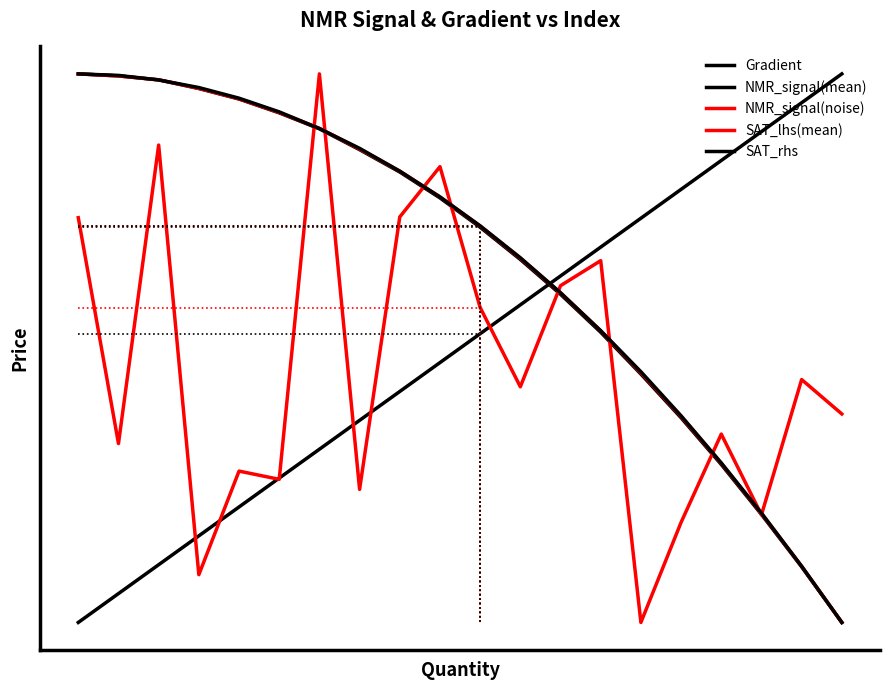

Reading right to left, list all the values displayed in this chart.

Gradient: 1.0	0.9	0.9	0.8	0.8	0.7	0.7	0.6	0.6	0.5	0.5	0.4	0.4	0.3	0.3	0.2	0.2	0.1	0.1	0.0
NMR_signal(mean): 0.0	0.1	0.2	0.3	0.4	0.5	0.5	0.6	0.7	0.7	0.8	0.8	0.9	0.9	0.9	1.0	1.0	1.0	1.0	1.0
NMR_signal(noise): 0.4	0.4	0.2	0.3	0.2	0.0	0.7	0.6	0.4	0.6	0.8	0.7	0.2	1.0	0.3	0.3	0.1	0.9	0.3	0.7
SAT_lhs(mean): 0.0	0.1	0.2	0.3	0.4	0.5	0.5	0.6	0.7	0.7	0.8	0.8	0.9	0.9	0.9	1.0	1.0	1.0	1.0	1.0
SAT_rhs: 0.0	0.1	0.2	0.3	0.4	0.5	0.5	0.6	0.7	0.7	0.8	0.8	0.9	0.9	0.9	1.0	1.0	1.0	1.0	1.0